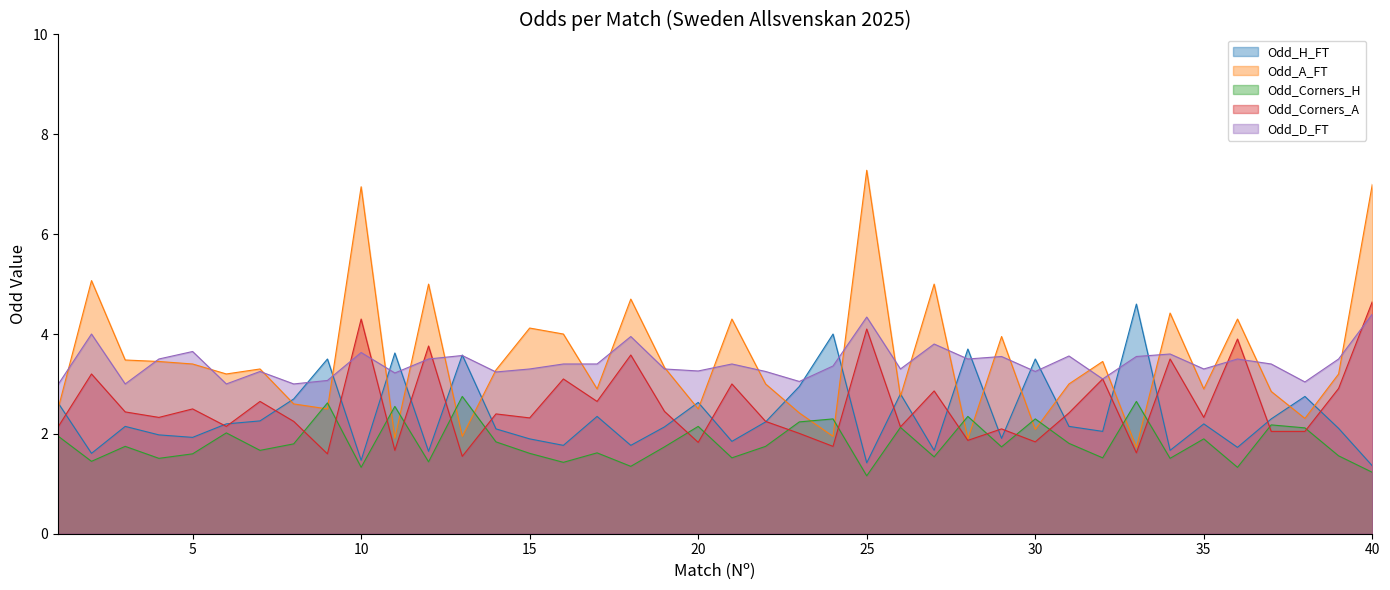

What are all the series names shown in the legend?

Odd_H_FT, Odd_A_FT, Odd_Corners_H, Odd_Corners_A, Odd_D_FT